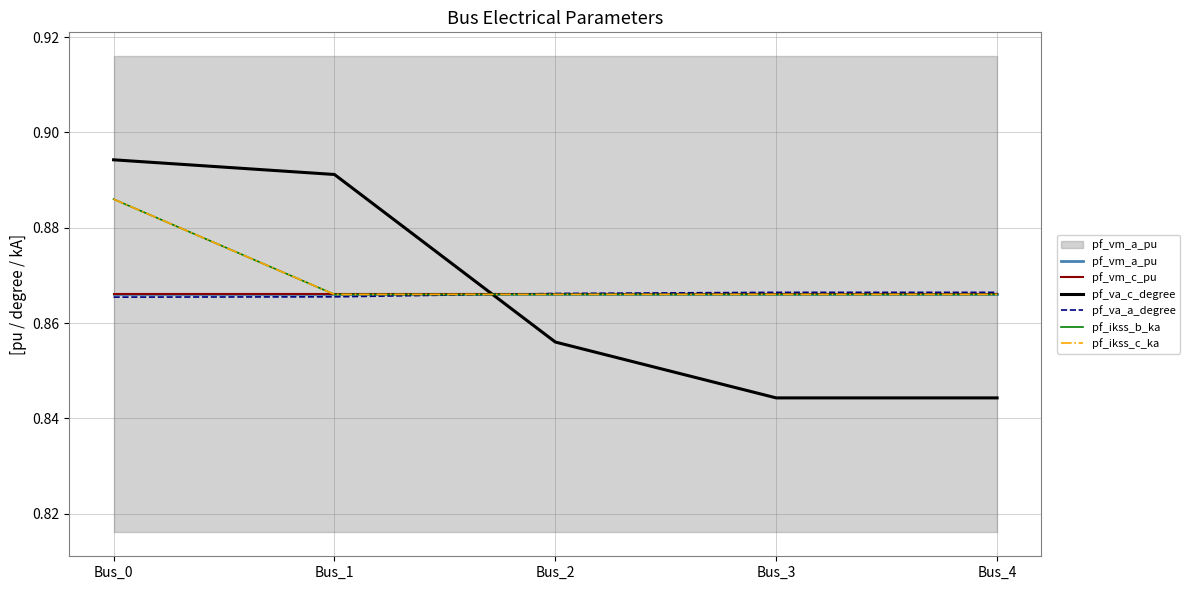

Read the pf_vm_c_pu value at Bus_0.

0.9